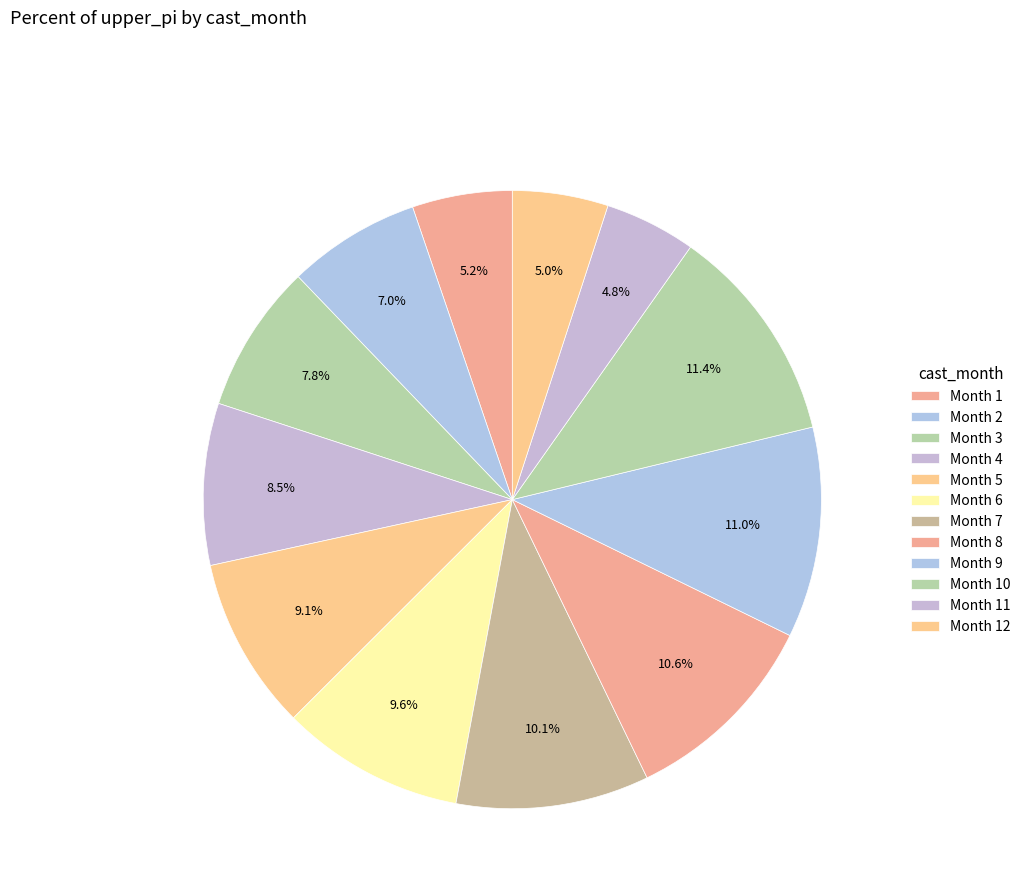

How many slices are in this pie chart?

12